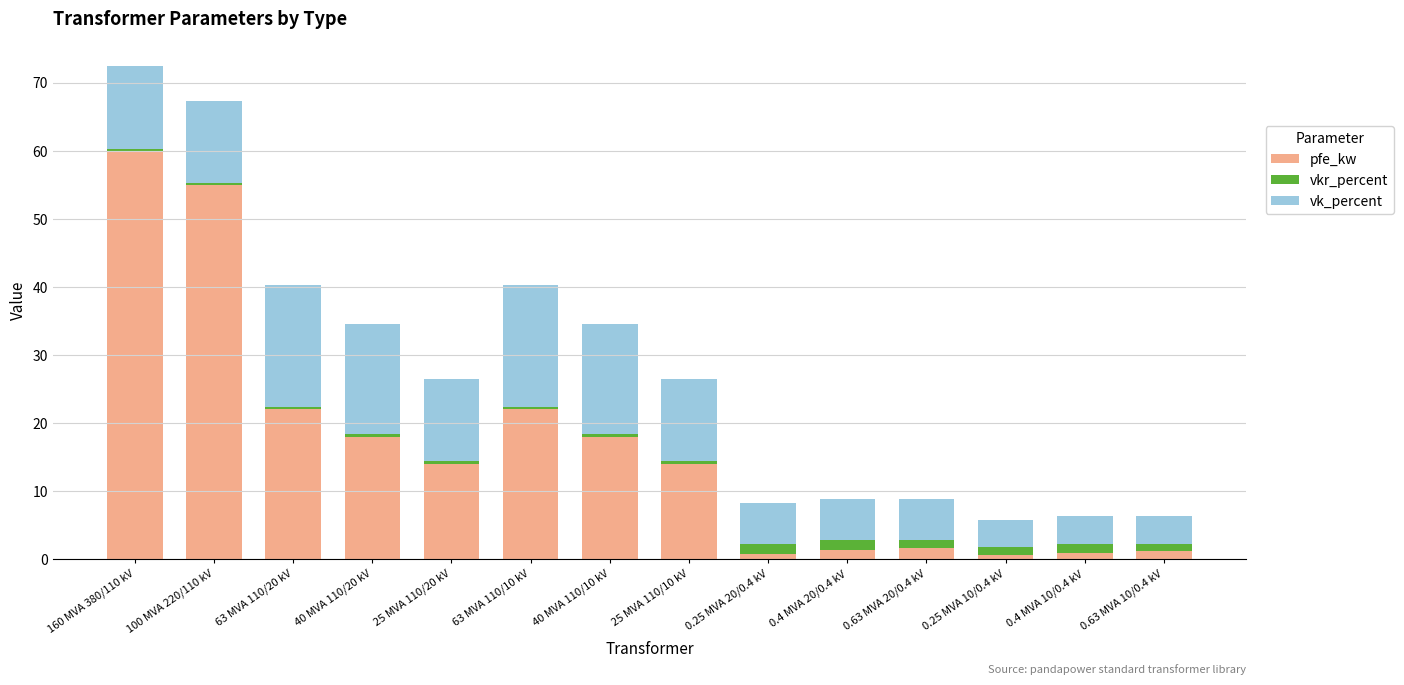

The pfe_kw series shows 14.0 at 25 MVA 110/10 kV. True or false?

True